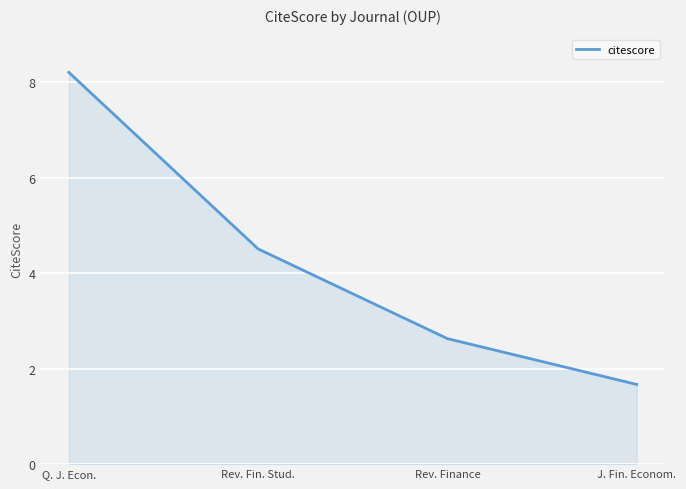

Rank the categories by value from lowest to highest.

J. Fin. Econom., Rev. Finance, Rev. Fin. Stud., Q. J. Econ.